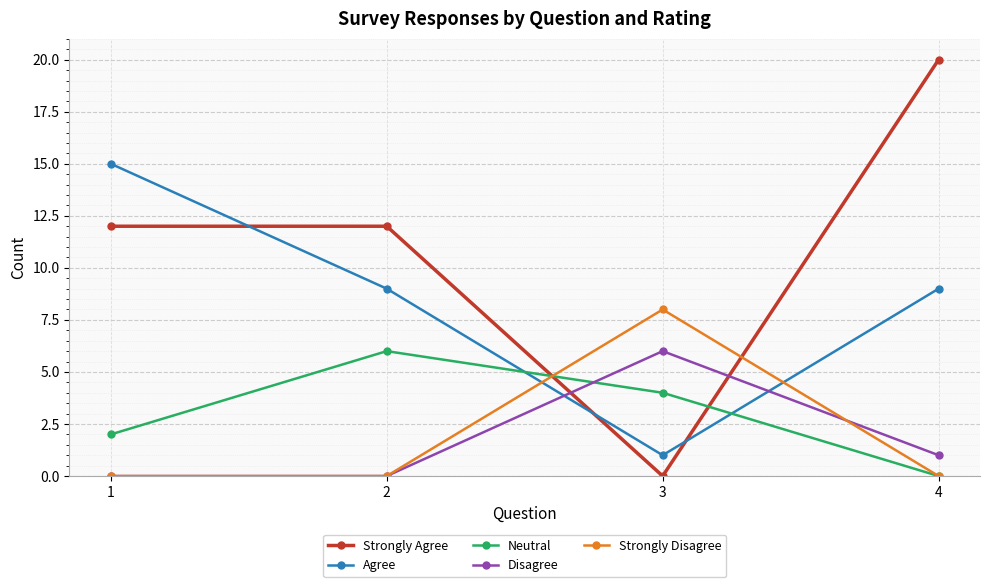

Is the value of Strongly Disagree at 3 greater than the value of Neutral at 1?

Yes